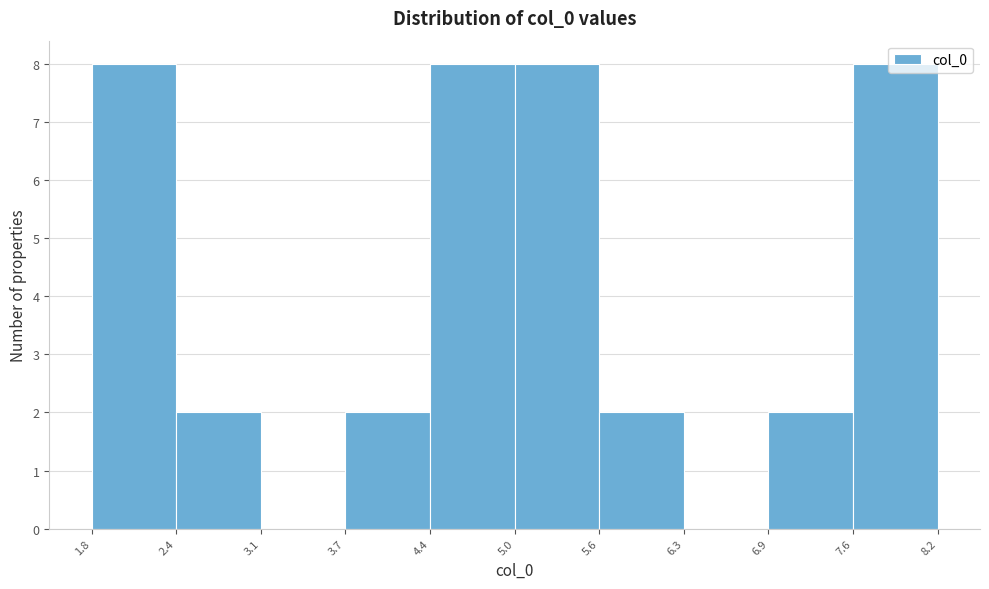

Reading left to right, list every bar in this chart as the range it spans on the x-axis followed by its height. The values are not printed on the chart, so give them approximately, as read against the axis.

1.8 to 2.4: 8
2.4 to 3.1: 2
3.1 to 3.7: 0
3.7 to 4.4: 2
4.4 to 5.0: 8
5.0 to 5.6: 8
5.6 to 6.3: 2
6.3 to 6.9: 0
6.9 to 7.6: 2
7.6 to 8.2: 8